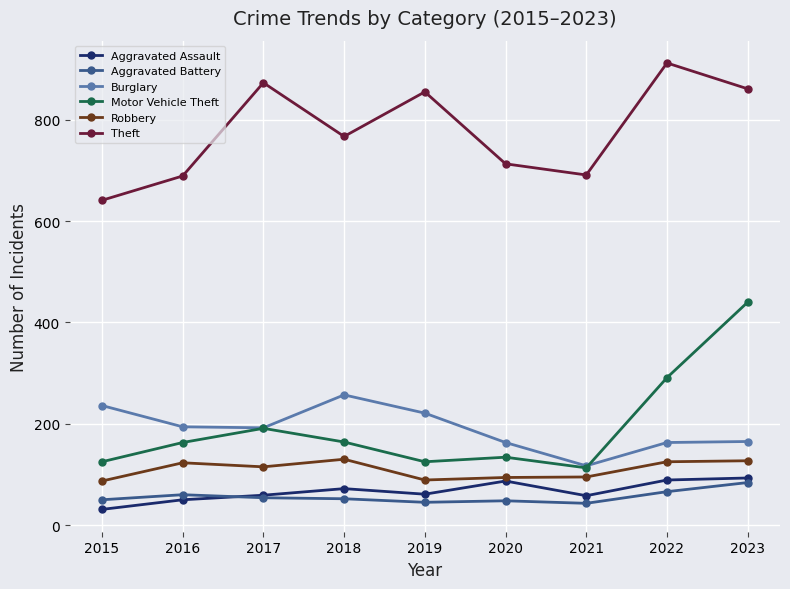

True or false: Theft has a value of 609 at 2017.

False